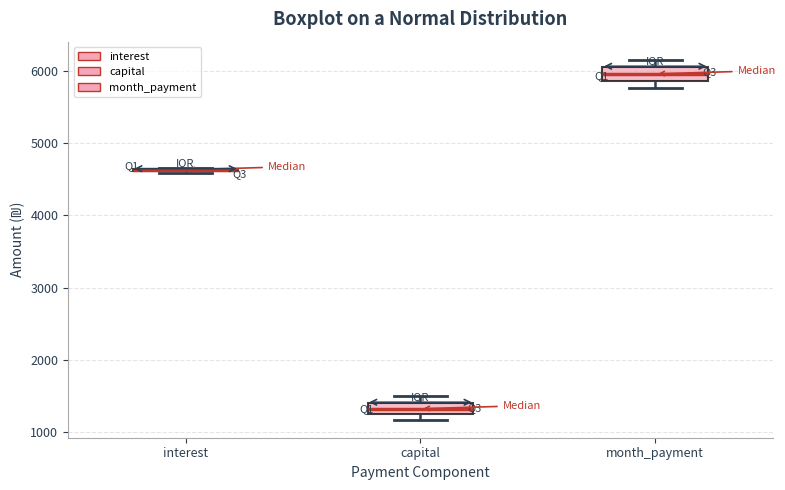

Where does the median line of the box for capital sit on the y-axis? The values are not printed on the chart, so give them approximately, as read against the axis.

1300